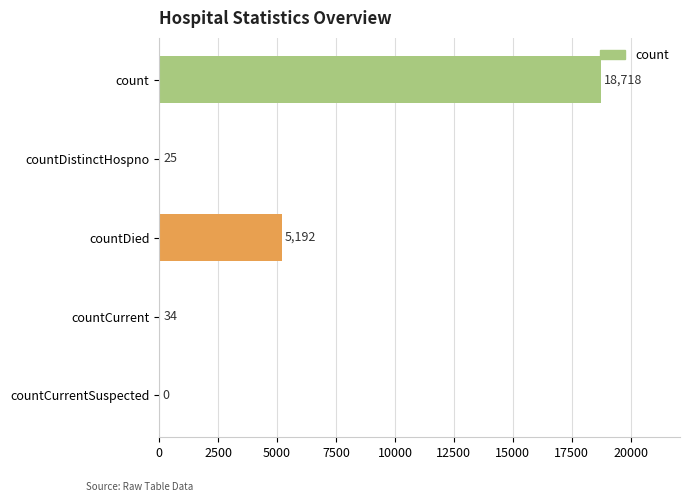

Are the bars horizontal?

Yes